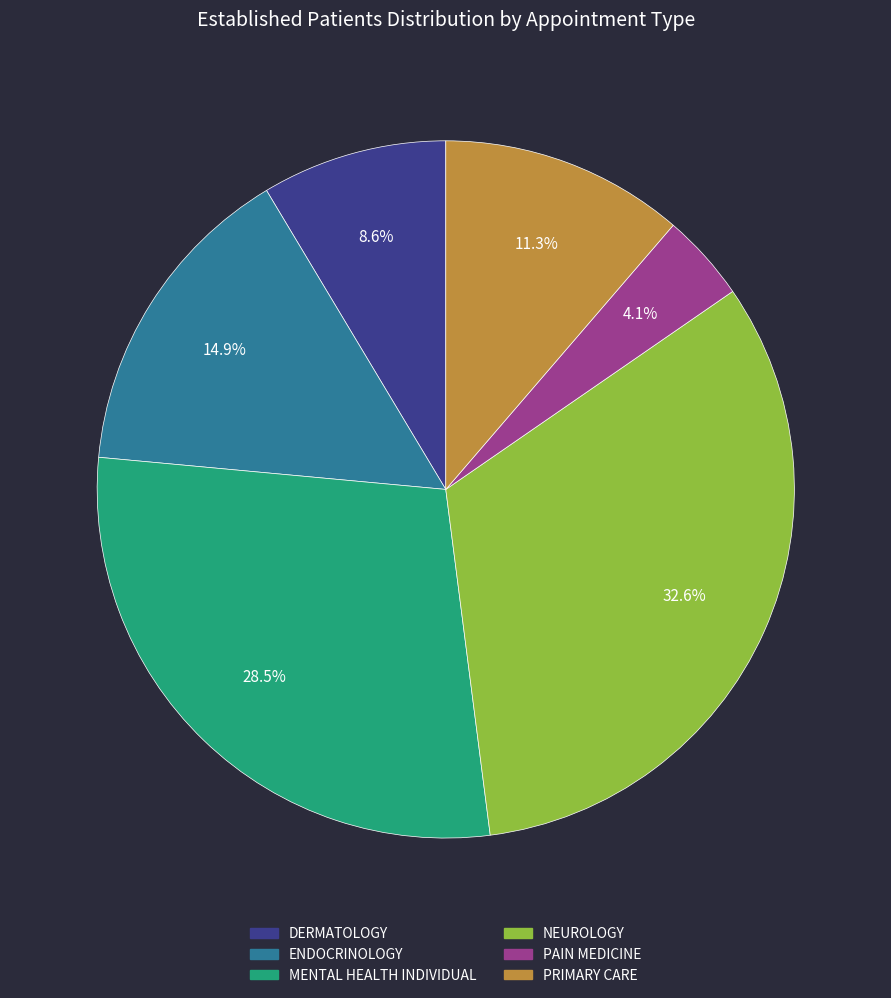

Which has a higher value, NEUROLOGY or MENTAL HEALTH INDIVIDUAL?

NEUROLOGY